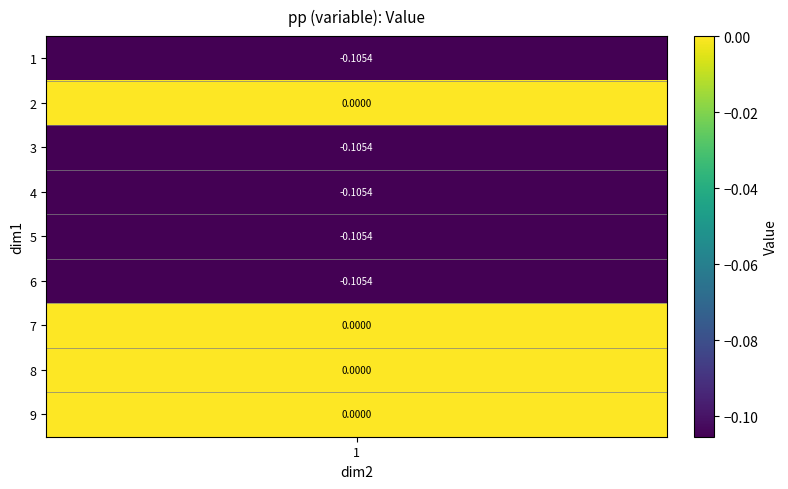

Rank the categories by value from highest to lowest.

2, 7, 8, 9, 1, 4, 5, 6, 3